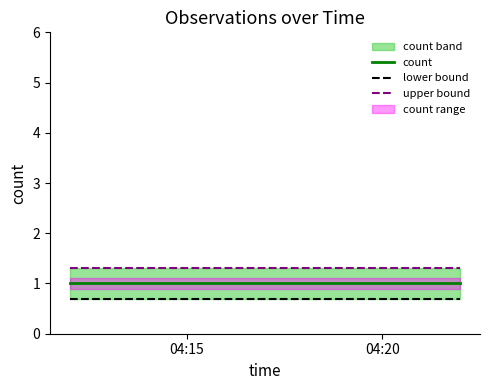

Reading left to right, transcribe all the data shown in this chart.

count: 1.0	1.0	1.0	1.0	1.0	1.0
lower bound: 0.7	0.7	0.7	0.7	0.7	0.7
upper bound: 1.3	1.3	1.3	1.3	1.3	1.3